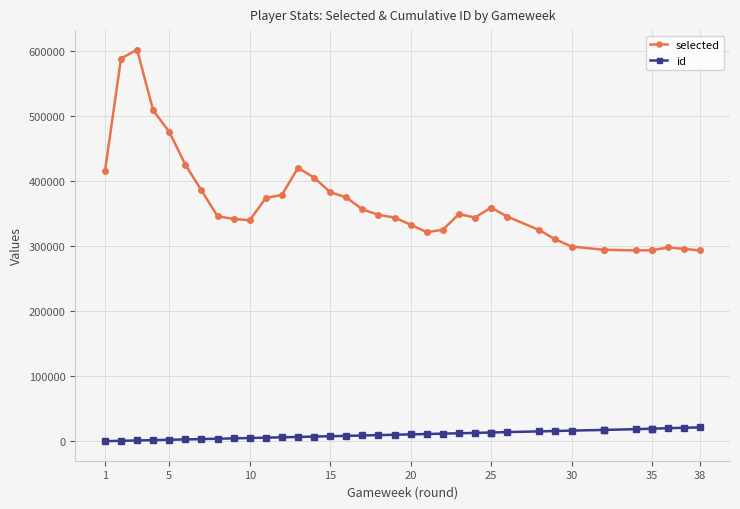

True or false: id and selected intersect in this chart.

False